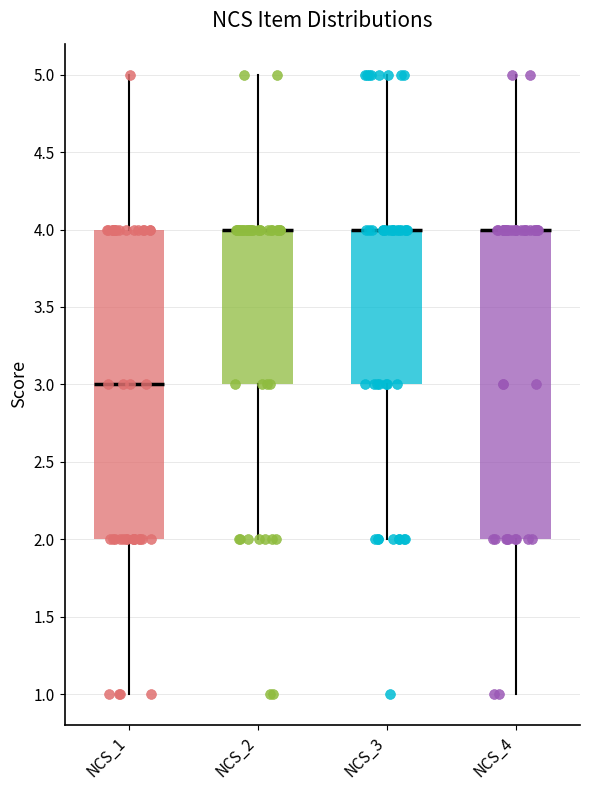

Reading left to right, read every box against the y-axis: the position of its median line, the range the box covers, and the ends of its whiskers. The values are not printed on the chart, so give them approximately, as read against the axis.

NCS_1: median 3, box 2 to 4, whiskers 1 to 5
NCS_2: median 4 (drawn on the box's upper edge), box 3 to 4, whiskers 2 to 5
NCS_3: median 4 (drawn on the box's upper edge), box 3 to 4, whiskers 2 to 5
NCS_4: median 4 (drawn on the box's upper edge), box 2 to 4, whiskers 1 to 5